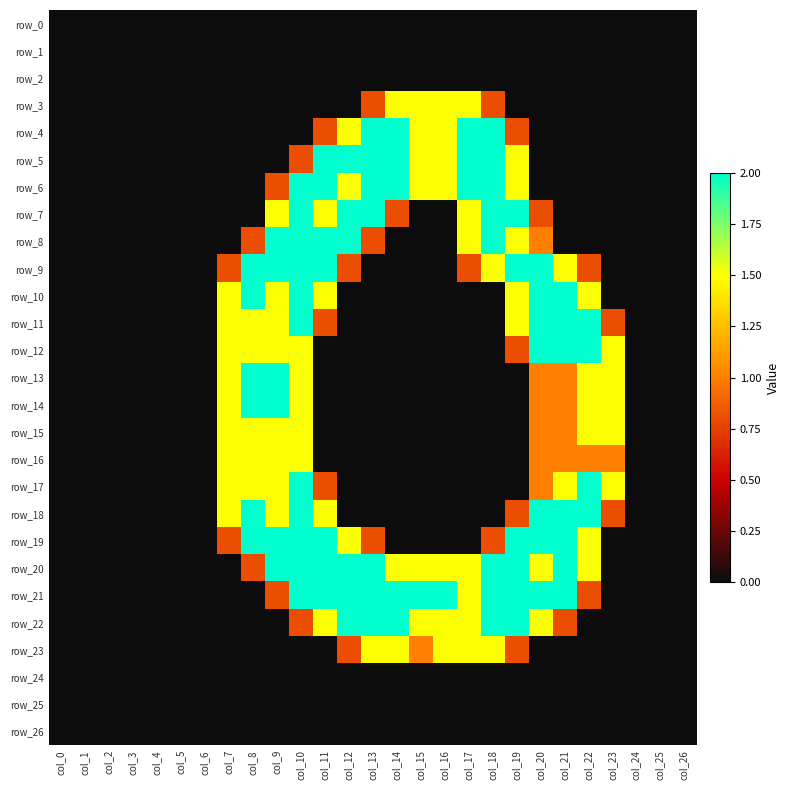

Reading left to right, extract all data points from this chart.

row_0: col_0=0.0	col_1=0.0	col_2=0.0	col_3=0.0	col_4=0.0	col_5=0.0	col_6=0.0	col_7=0.0	col_8=0.0	col_9=0.0	col_10=0.0	col_11=0.0	col_12=0.0	col_13=0.0	col_14=0.0	col_15=0.0	col_16=0.0	col_17=0.0	col_18=0.0	col_19=0.0	col_20=0.0	col_21=0.0	col_22=0.0	col_23=0.0	col_24=0.0	col_25=0.0	col_26=0.0
row_1: col_0=0.0	col_1=0.0	col_2=0.0	col_3=0.0	col_4=0.0	col_5=0.0	col_6=0.0	col_7=0.0	col_8=0.0	col_9=0.0	col_10=0.0	col_11=0.0	col_12=0.0	col_13=0.0	col_14=0.0	col_15=0.0	col_16=0.0	col_17=0.0	col_18=0.0	col_19=0.0	col_20=0.0	col_21=0.0	col_22=0.0	col_23=0.0	col_24=0.0	col_25=0.0	col_26=0.0
row_2: col_0=0.0	col_1=0.0	col_2=0.0	col_3=0.0	col_4=0.0	col_5=0.0	col_6=0.0	col_7=0.0	col_8=0.0	col_9=0.0	col_10=0.0	col_11=0.0	col_12=0.0	col_13=0.0	col_14=0.0	col_15=0.0	col_16=0.0	col_17=0.0	col_18=0.0	col_19=0.0	col_20=0.0	col_21=0.0	col_22=0.0	col_23=0.0	col_24=0.0	col_25=0.0	col_26=0.0
row_3: col_0=0.0	col_1=0.0	col_2=0.0	col_3=0.0	col_4=0.0	col_5=0.0	col_6=0.0	col_7=0.0	col_8=0.0	col_9=0.0	col_10=0.0	col_11=0.0	col_12=0.0	col_13=0.8	col_14=1.5	col_15=1.5	col_16=1.5	col_17=1.5	col_18=0.8	col_19=0.0	col_20=0.0	col_21=0.0	col_22=0.0	col_23=0.0	col_24=0.0	col_25=0.0	col_26=0.0
row_4: col_0=0.0	col_1=0.0	col_2=0.0	col_3=0.0	col_4=0.0	col_5=0.0	col_6=0.0	col_7=0.0	col_8=0.0	col_9=0.0	col_10=0.0	col_11=0.8	col_12=1.5	col_13=2.0	col_14=2.0	col_15=1.5	col_16=1.5	col_17=2.0	col_18=2.0	col_19=0.8	col_20=0.0	col_21=0.0	col_22=0.0	col_23=0.0	col_24=0.0	col_25=0.0	col_26=0.0
row_5: col_0=0.0	col_1=0.0	col_2=0.0	col_3=0.0	col_4=0.0	col_5=0.0	col_6=0.0	col_7=0.0	col_8=0.0	col_9=0.0	col_10=0.8	col_11=2.0	col_12=2.0	col_13=2.0	col_14=2.0	col_15=1.5	col_16=1.5	col_17=2.0	col_18=2.0	col_19=1.5	col_20=0.0	col_21=0.0	col_22=0.0	col_23=0.0	col_24=0.0	col_25=0.0	col_26=0.0
row_6: col_0=0.0	col_1=0.0	col_2=0.0	col_3=0.0	col_4=0.0	col_5=0.0	col_6=0.0	col_7=0.0	col_8=0.0	col_9=0.8	col_10=2.0	col_11=2.0	col_12=1.5	col_13=2.0	col_14=2.0	col_15=1.5	col_16=1.5	col_17=2.0	col_18=2.0	col_19=1.5	col_20=0.0	col_21=0.0	col_22=0.0	col_23=0.0	col_24=0.0	col_25=0.0	col_26=0.0
row_7: col_0=0.0	col_1=0.0	col_2=0.0	col_3=0.0	col_4=0.0	col_5=0.0	col_6=0.0	col_7=0.0	col_8=0.0	col_9=1.5	col_10=2.0	col_11=1.5	col_12=2.0	col_13=2.0	col_14=0.8	col_15=0.0	col_16=0.0	col_17=1.5	col_18=2.0	col_19=2.0	col_20=0.8	col_21=0.0	col_22=0.0	col_23=0.0	col_24=0.0	col_25=0.0	col_26=0.0
row_8: col_0=0.0	col_1=0.0	col_2=0.0	col_3=0.0	col_4=0.0	col_5=0.0	col_6=0.0	col_7=0.0	col_8=0.8	col_9=2.0	col_10=2.0	col_11=2.0	col_12=2.0	col_13=0.8	col_14=0.0	col_15=0.0	col_16=0.0	col_17=1.5	col_18=2.0	col_19=1.5	col_20=1.0	col_21=0.0	col_22=0.0	col_23=0.0	col_24=0.0	col_25=0.0	col_26=0.0
row_9: col_0=0.0	col_1=0.0	col_2=0.0	col_3=0.0	col_4=0.0	col_5=0.0	col_6=0.0	col_7=0.8	col_8=2.0	col_9=2.0	col_10=2.0	col_11=2.0	col_12=0.8	col_13=0.0	col_14=0.0	col_15=0.0	col_16=0.0	col_17=0.8	col_18=1.5	col_19=2.0	col_20=2.0	col_21=1.5	col_22=0.8	col_23=0.0	col_24=0.0	col_25=0.0	col_26=0.0
row_10: col_0=0.0	col_1=0.0	col_2=0.0	col_3=0.0	col_4=0.0	col_5=0.0	col_6=0.0	col_7=1.5	col_8=2.0	col_9=1.5	col_10=2.0	col_11=1.5	col_12=0.0	col_13=0.0	col_14=0.0	col_15=0.0	col_16=0.0	col_17=0.0	col_18=0.0	col_19=1.5	col_20=2.0	col_21=2.0	col_22=1.5	col_23=0.0	col_24=0.0	col_25=0.0	col_26=0.0
row_11: col_0=0.0	col_1=0.0	col_2=0.0	col_3=0.0	col_4=0.0	col_5=0.0	col_6=0.0	col_7=1.5	col_8=1.5	col_9=1.5	col_10=2.0	col_11=0.8	col_12=0.0	col_13=0.0	col_14=0.0	col_15=0.0	col_16=0.0	col_17=0.0	col_18=0.0	col_19=1.5	col_20=2.0	col_21=2.0	col_22=2.0	col_23=0.8	col_24=0.0	col_25=0.0	col_26=0.0
row_12: col_0=0.0	col_1=0.0	col_2=0.0	col_3=0.0	col_4=0.0	col_5=0.0	col_6=0.0	col_7=1.5	col_8=1.5	col_9=1.5	col_10=1.5	col_11=0.0	col_12=0.0	col_13=0.0	col_14=0.0	col_15=0.0	col_16=0.0	col_17=0.0	col_18=0.0	col_19=0.8	col_20=2.0	col_21=2.0	col_22=2.0	col_23=1.5	col_24=0.0	col_25=0.0	col_26=0.0
row_13: col_0=0.0	col_1=0.0	col_2=0.0	col_3=0.0	col_4=0.0	col_5=0.0	col_6=0.0	col_7=1.5	col_8=2.0	col_9=2.0	col_10=1.5	col_11=0.0	col_12=0.0	col_13=0.0	col_14=0.0	col_15=0.0	col_16=0.0	col_17=0.0	col_18=0.0	col_19=0.0	col_20=1.0	col_21=1.0	col_22=1.5	col_23=1.5	col_24=0.0	col_25=0.0	col_26=0.0
row_14: col_0=0.0	col_1=0.0	col_2=0.0	col_3=0.0	col_4=0.0	col_5=0.0	col_6=0.0	col_7=1.5	col_8=2.0	col_9=2.0	col_10=1.5	col_11=0.0	col_12=0.0	col_13=0.0	col_14=0.0	col_15=0.0	col_16=0.0	col_17=0.0	col_18=0.0	col_19=0.0	col_20=1.0	col_21=1.0	col_22=1.5	col_23=1.5	col_24=0.0	col_25=0.0	col_26=0.0
row_15: col_0=0.0	col_1=0.0	col_2=0.0	col_3=0.0	col_4=0.0	col_5=0.0	col_6=0.0	col_7=1.5	col_8=1.5	col_9=1.5	col_10=1.5	col_11=0.0	col_12=0.0	col_13=0.0	col_14=0.0	col_15=0.0	col_16=0.0	col_17=0.0	col_18=0.0	col_19=0.0	col_20=1.0	col_21=1.0	col_22=1.5	col_23=1.5	col_24=0.0	col_25=0.0	col_26=0.0
row_16: col_0=0.0	col_1=0.0	col_2=0.0	col_3=0.0	col_4=0.0	col_5=0.0	col_6=0.0	col_7=1.5	col_8=1.5	col_9=1.5	col_10=1.5	col_11=0.0	col_12=0.0	col_13=0.0	col_14=0.0	col_15=0.0	col_16=0.0	col_17=0.0	col_18=0.0	col_19=0.0	col_20=1.0	col_21=1.0	col_22=1.0	col_23=1.0	col_24=0.0	col_25=0.0	col_26=0.0
row_17: col_0=0.0	col_1=0.0	col_2=0.0	col_3=0.0	col_4=0.0	col_5=0.0	col_6=0.0	col_7=1.5	col_8=1.5	col_9=1.5	col_10=2.0	col_11=0.8	col_12=0.0	col_13=0.0	col_14=0.0	col_15=0.0	col_16=0.0	col_17=0.0	col_18=0.0	col_19=0.0	col_20=1.0	col_21=1.5	col_22=2.0	col_23=1.5	col_24=0.0	col_25=0.0	col_26=0.0
row_18: col_0=0.0	col_1=0.0	col_2=0.0	col_3=0.0	col_4=0.0	col_5=0.0	col_6=0.0	col_7=1.5	col_8=2.0	col_9=1.5	col_10=2.0	col_11=1.5	col_12=0.0	col_13=0.0	col_14=0.0	col_15=0.0	col_16=0.0	col_17=0.0	col_18=0.0	col_19=0.8	col_20=2.0	col_21=2.0	col_22=2.0	col_23=0.8	col_24=0.0	col_25=0.0	col_26=0.0
row_19: col_0=0.0	col_1=0.0	col_2=0.0	col_3=0.0	col_4=0.0	col_5=0.0	col_6=0.0	col_7=0.8	col_8=2.0	col_9=2.0	col_10=2.0	col_11=2.0	col_12=1.5	col_13=0.8	col_14=0.0	col_15=0.0	col_16=0.0	col_17=0.0	col_18=0.8	col_19=2.0	col_20=2.0	col_21=2.0	col_22=1.5	col_23=0.0	col_24=0.0	col_25=0.0	col_26=0.0
row_20: col_0=0.0	col_1=0.0	col_2=0.0	col_3=0.0	col_4=0.0	col_5=0.0	col_6=0.0	col_7=0.0	col_8=0.8	col_9=2.0	col_10=2.0	col_11=2.0	col_12=2.0	col_13=2.0	col_14=1.5	col_15=1.5	col_16=1.5	col_17=1.5	col_18=2.0	col_19=2.0	col_20=1.5	col_21=2.0	col_22=1.5	col_23=0.0	col_24=0.0	col_25=0.0	col_26=0.0
row_21: col_0=0.0	col_1=0.0	col_2=0.0	col_3=0.0	col_4=0.0	col_5=0.0	col_6=0.0	col_7=0.0	col_8=0.0	col_9=0.8	col_10=2.0	col_11=2.0	col_12=2.0	col_13=2.0	col_14=2.0	col_15=2.0	col_16=2.0	col_17=1.5	col_18=2.0	col_19=2.0	col_20=2.0	col_21=2.0	col_22=0.8	col_23=0.0	col_24=0.0	col_25=0.0	col_26=0.0
row_22: col_0=0.0	col_1=0.0	col_2=0.0	col_3=0.0	col_4=0.0	col_5=0.0	col_6=0.0	col_7=0.0	col_8=0.0	col_9=0.0	col_10=0.8	col_11=1.5	col_12=2.0	col_13=2.0	col_14=2.0	col_15=1.5	col_16=1.5	col_17=1.5	col_18=2.0	col_19=2.0	col_20=1.5	col_21=0.8	col_22=0.0	col_23=0.0	col_24=0.0	col_25=0.0	col_26=0.0
row_23: col_0=0.0	col_1=0.0	col_2=0.0	col_3=0.0	col_4=0.0	col_5=0.0	col_6=0.0	col_7=0.0	col_8=0.0	col_9=0.0	col_10=0.0	col_11=0.0	col_12=0.8	col_13=1.5	col_14=1.5	col_15=1.0	col_16=1.5	col_17=1.5	col_18=1.5	col_19=0.8	col_20=0.0	col_21=0.0	col_22=0.0	col_23=0.0	col_24=0.0	col_25=0.0	col_26=0.0
row_24: col_0=0.0	col_1=0.0	col_2=0.0	col_3=0.0	col_4=0.0	col_5=0.0	col_6=0.0	col_7=0.0	col_8=0.0	col_9=0.0	col_10=0.0	col_11=0.0	col_12=0.0	col_13=0.0	col_14=0.0	col_15=0.0	col_16=0.0	col_17=0.0	col_18=0.0	col_19=0.0	col_20=0.0	col_21=0.0	col_22=0.0	col_23=0.0	col_24=0.0	col_25=0.0	col_26=0.0
row_25: col_0=0.0	col_1=0.0	col_2=0.0	col_3=0.0	col_4=0.0	col_5=0.0	col_6=0.0	col_7=0.0	col_8=0.0	col_9=0.0	col_10=0.0	col_11=0.0	col_12=0.0	col_13=0.0	col_14=0.0	col_15=0.0	col_16=0.0	col_17=0.0	col_18=0.0	col_19=0.0	col_20=0.0	col_21=0.0	col_22=0.0	col_23=0.0	col_24=0.0	col_25=0.0	col_26=0.0
row_26: col_0=0.0	col_1=0.0	col_2=0.0	col_3=0.0	col_4=0.0	col_5=0.0	col_6=0.0	col_7=0.0	col_8=0.0	col_9=0.0	col_10=0.0	col_11=0.0	col_12=0.0	col_13=0.0	col_14=0.0	col_15=0.0	col_16=0.0	col_17=0.0	col_18=0.0	col_19=0.0	col_20=0.0	col_21=0.0	col_22=0.0	col_23=0.0	col_24=0.0	col_25=0.0	col_26=0.0